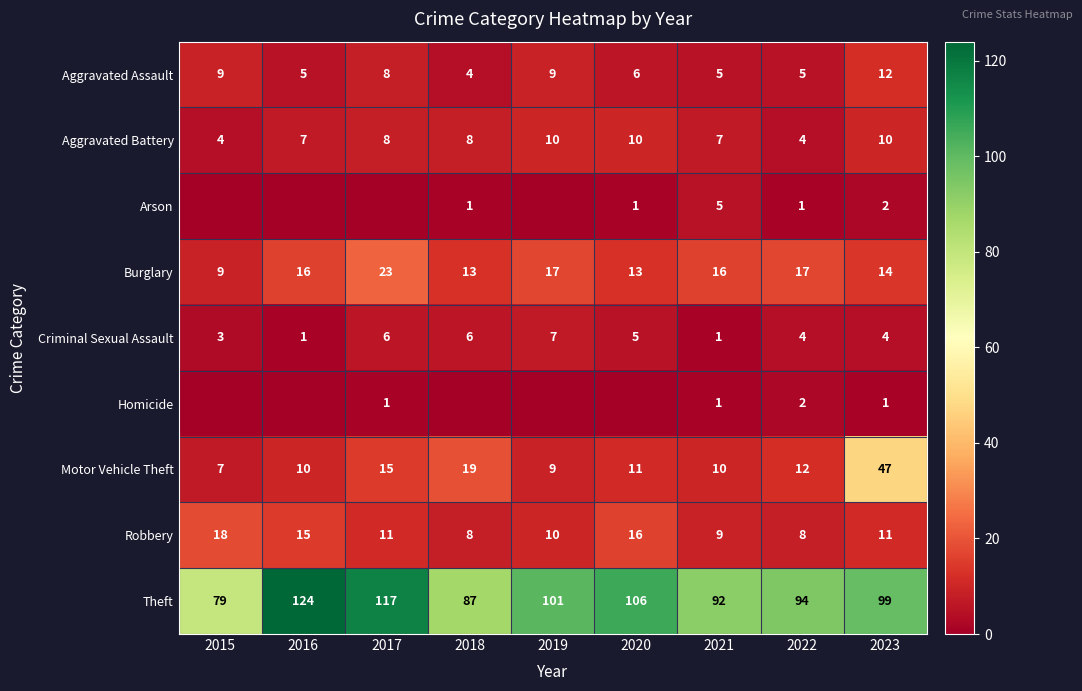

What is the highest value of the Burglary series?

23